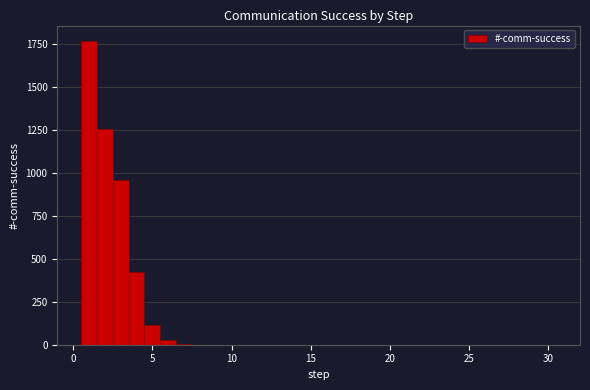

Read against the x-axis, roughly where is the centre of the tallest bar?

1.0